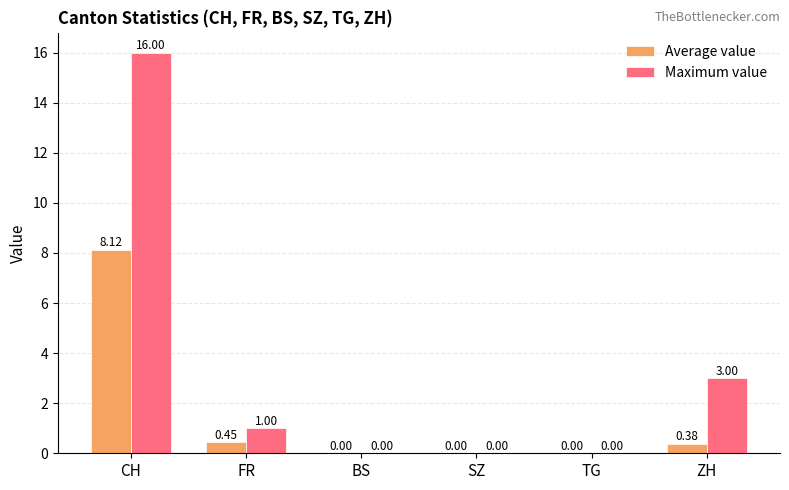

Which label corresponds to the largest value in the chart?

CH